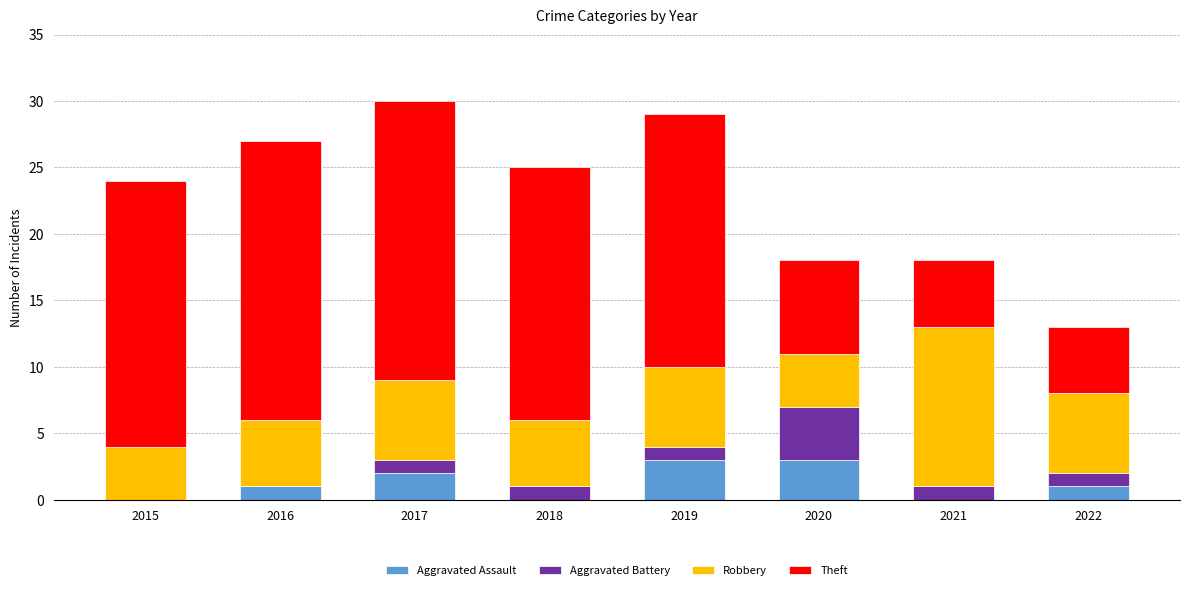

What is the total value across all series at 2019?

29